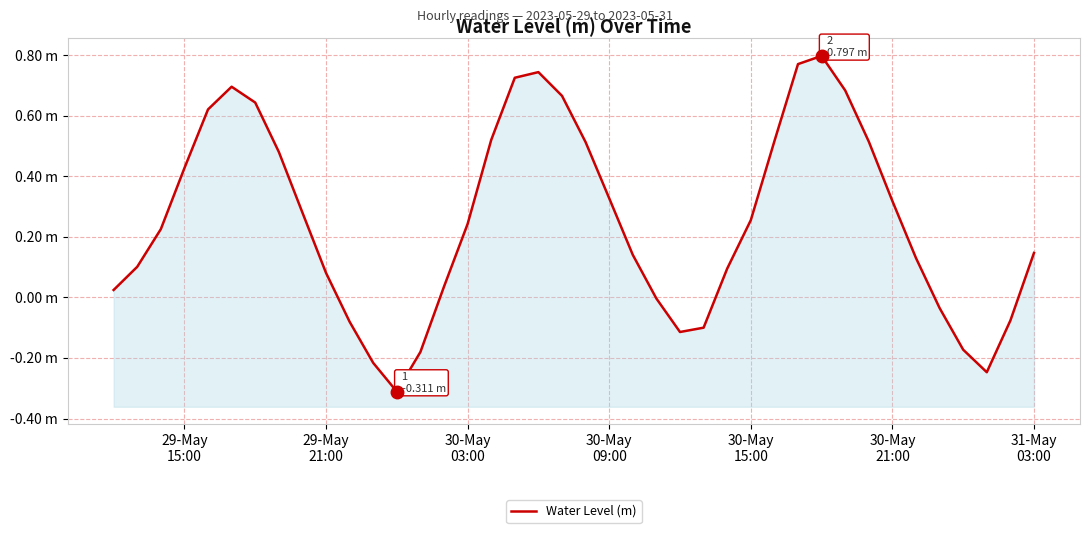

What is the value of the 29th point from the left?

0.5